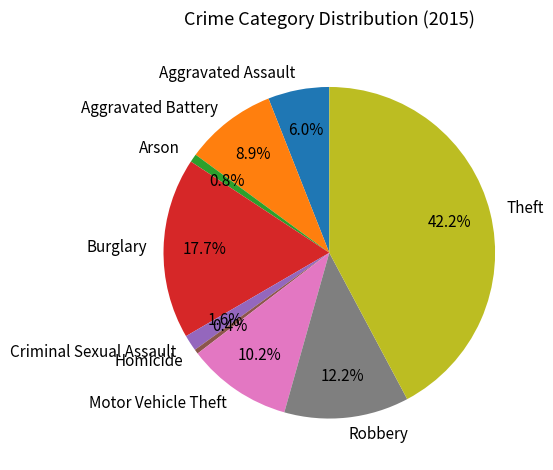

How many slices are in this pie chart?

9